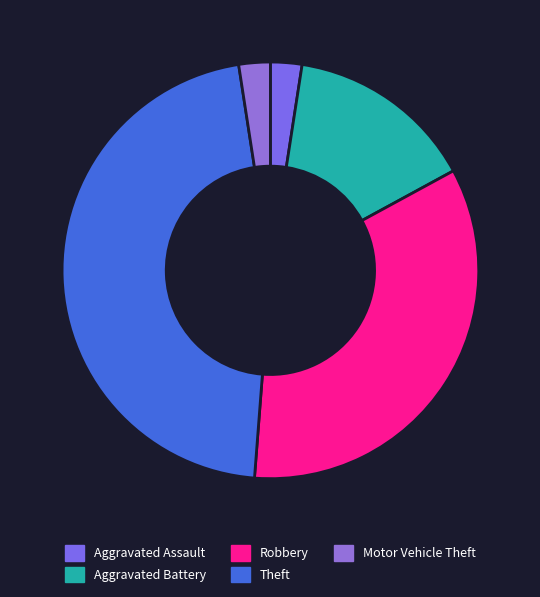

Which slice is the largest?

Theft